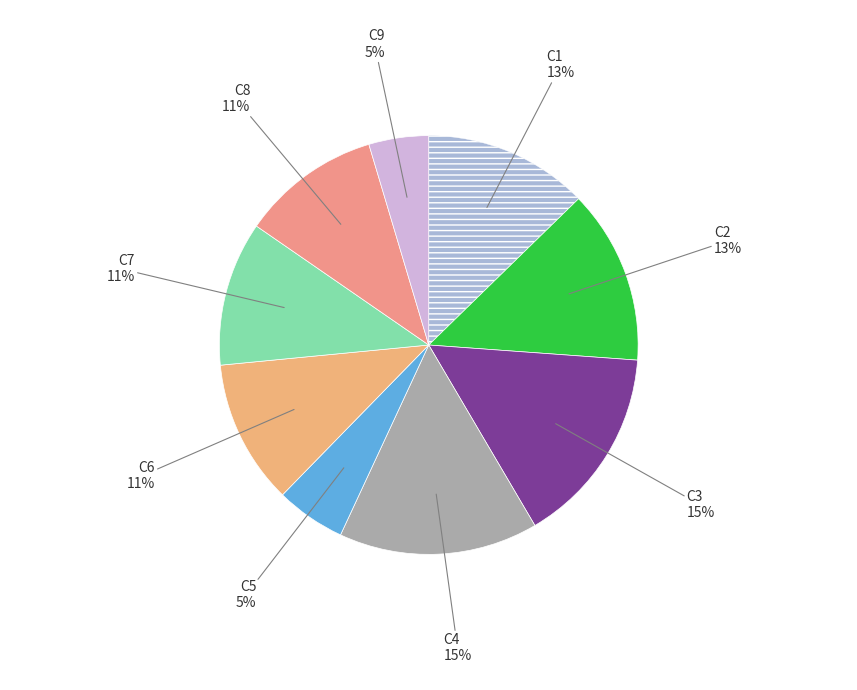

Is there a majority slice in this chart?

No